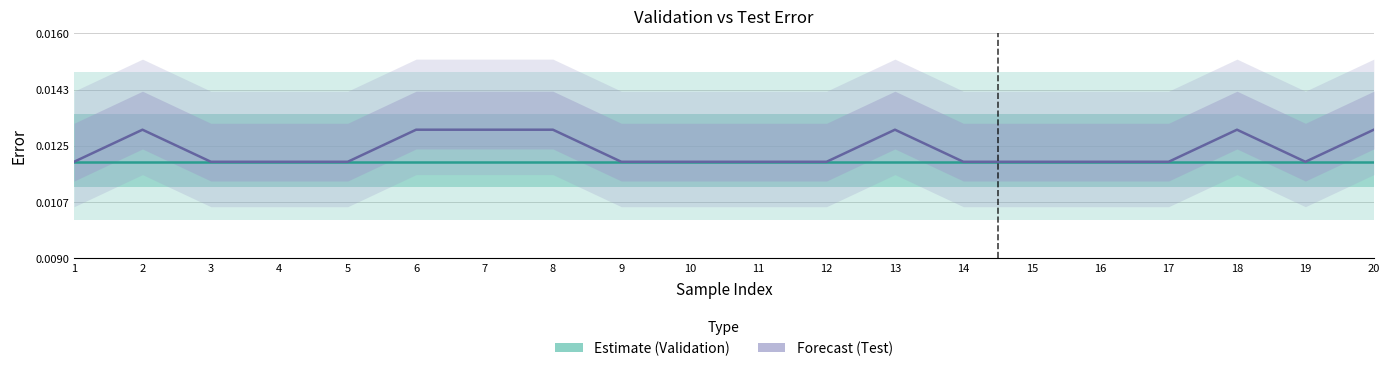

True or false: Test Error (Forecast) has a value of 0.0 at 7.

False